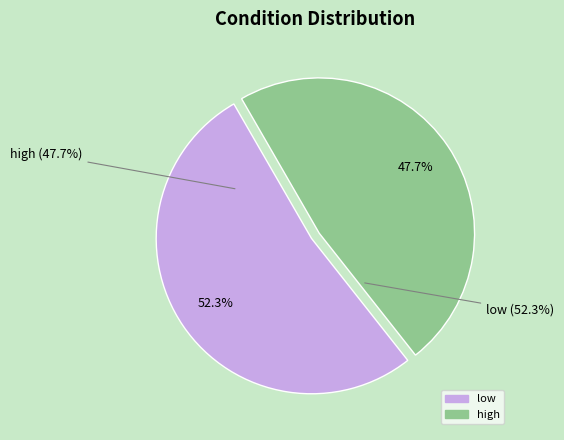

True or false: low accounts for 52% of the total.

True